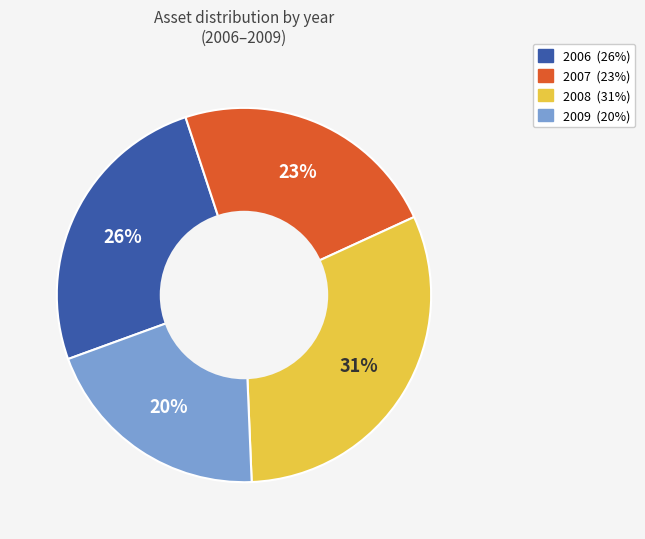

Rank the categories by value from highest to lowest.

2008, 2006, 2007, 2009